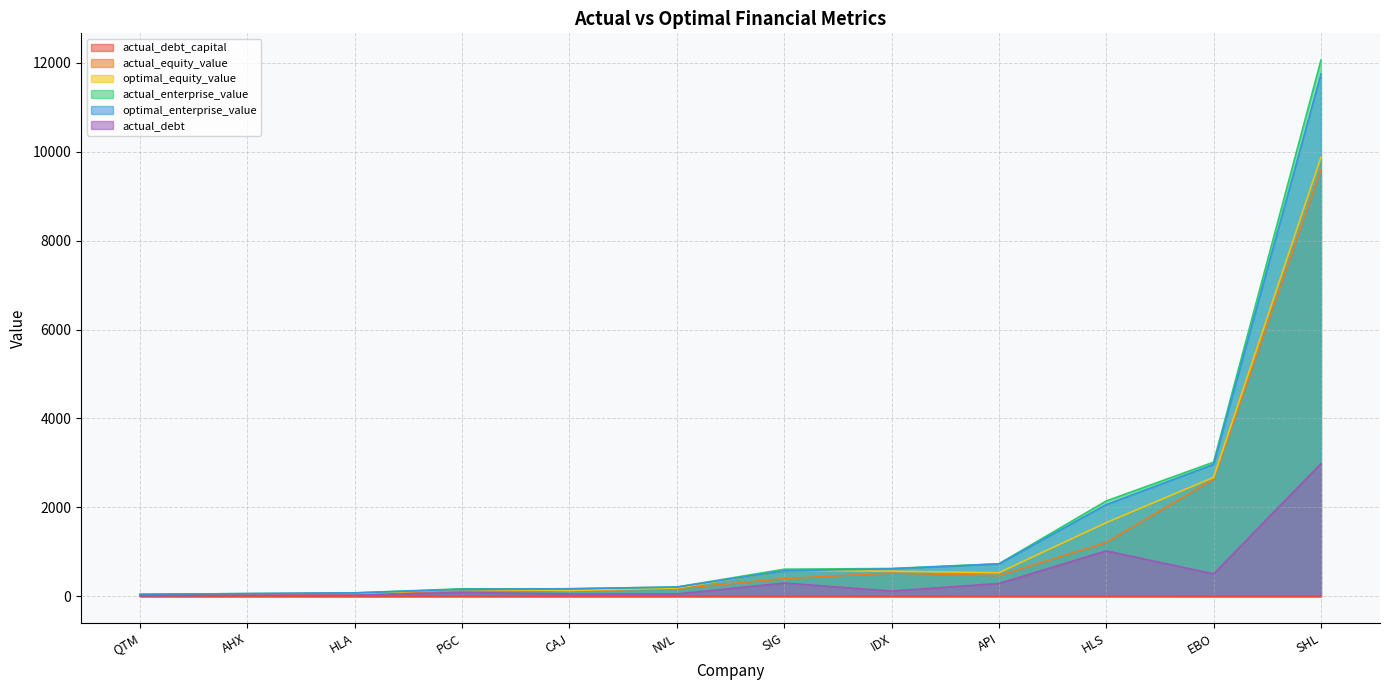

Rank the series by their maximum value, from lowest to highest.

actual_debt_capital, actual_debt, actual_equity_value, optimal_equity_value, optimal_enterprise_value, actual_enterprise_value